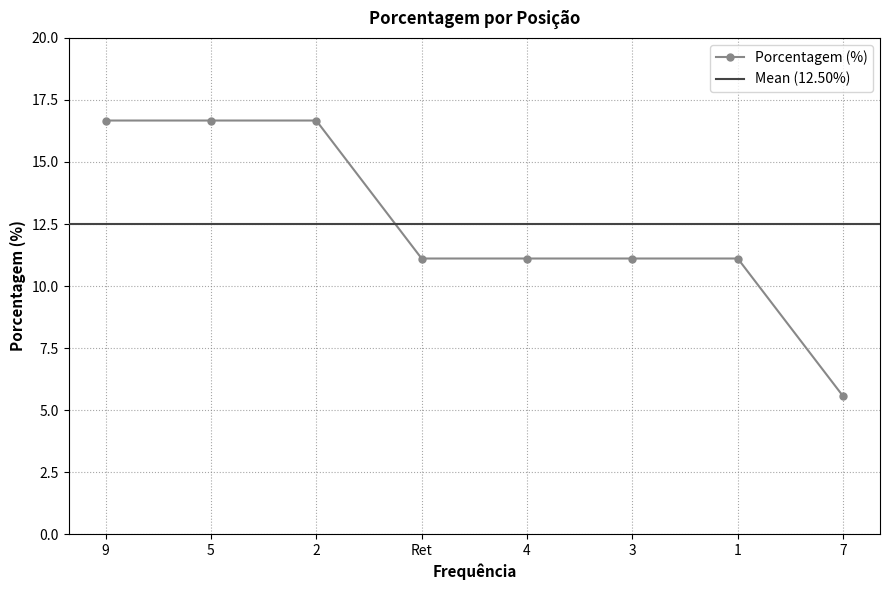

Reading left to right, what are all the values shown in this chart?

16.7	16.7	16.7	11.1	11.1	11.1	11.1	5.6